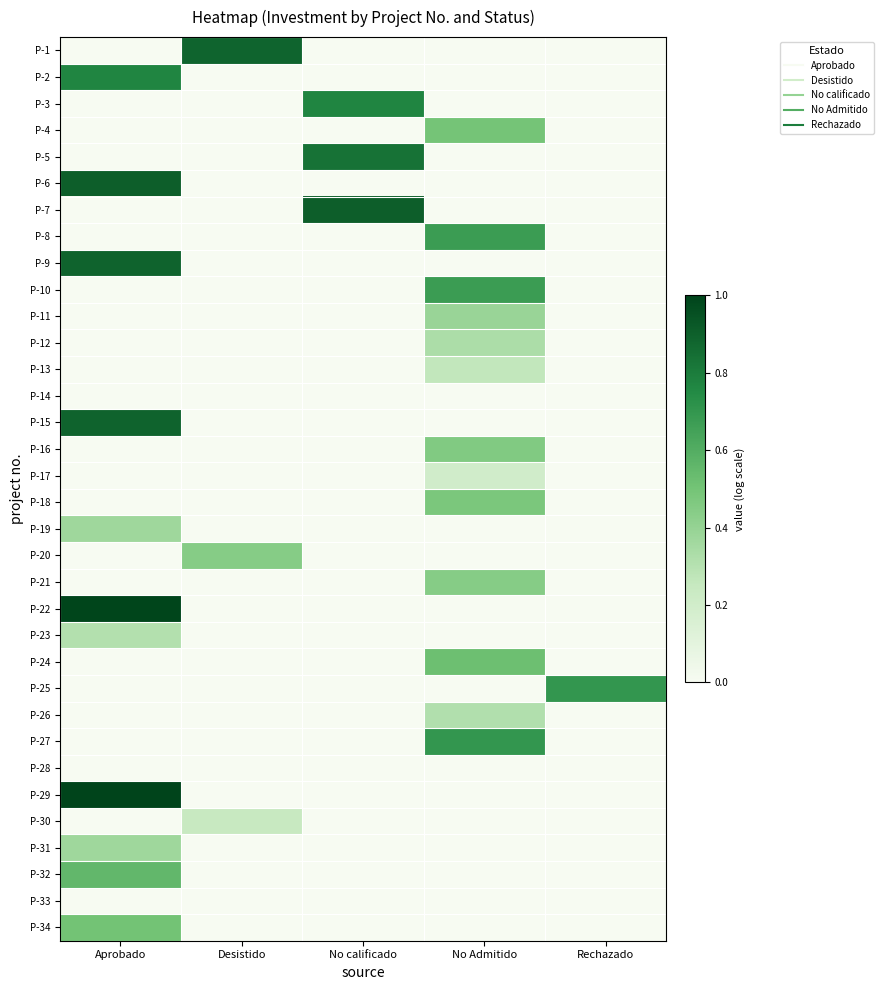

How many distinct data groups are displayed?

34